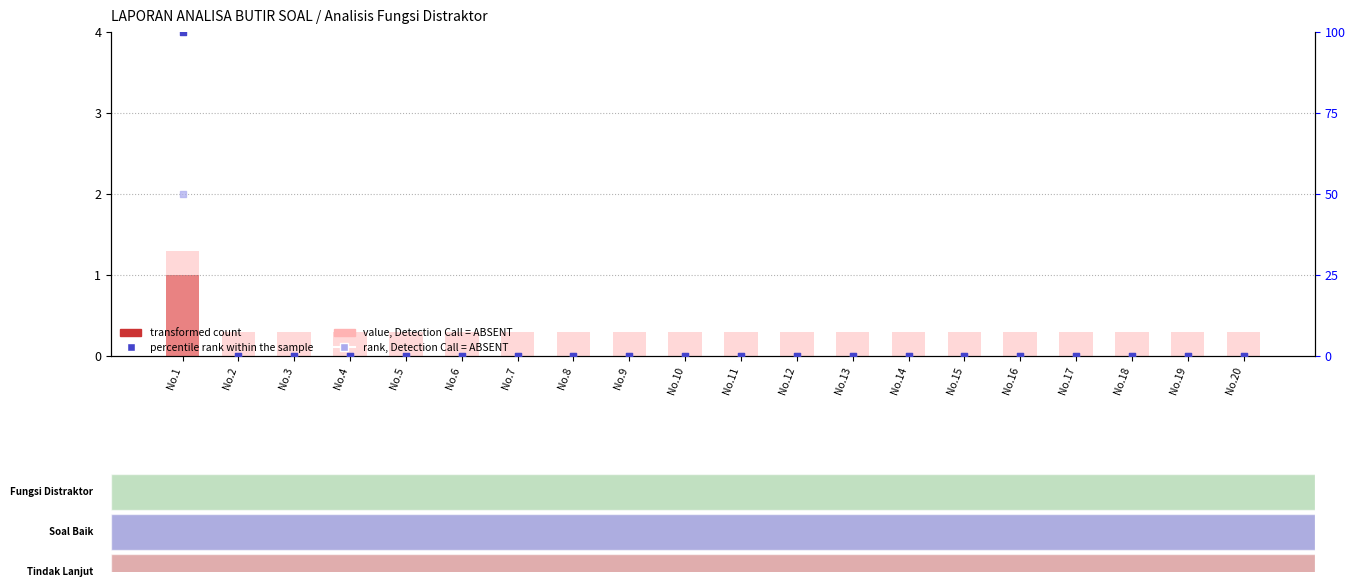

At how many categories does at least one series exceed 94?

1